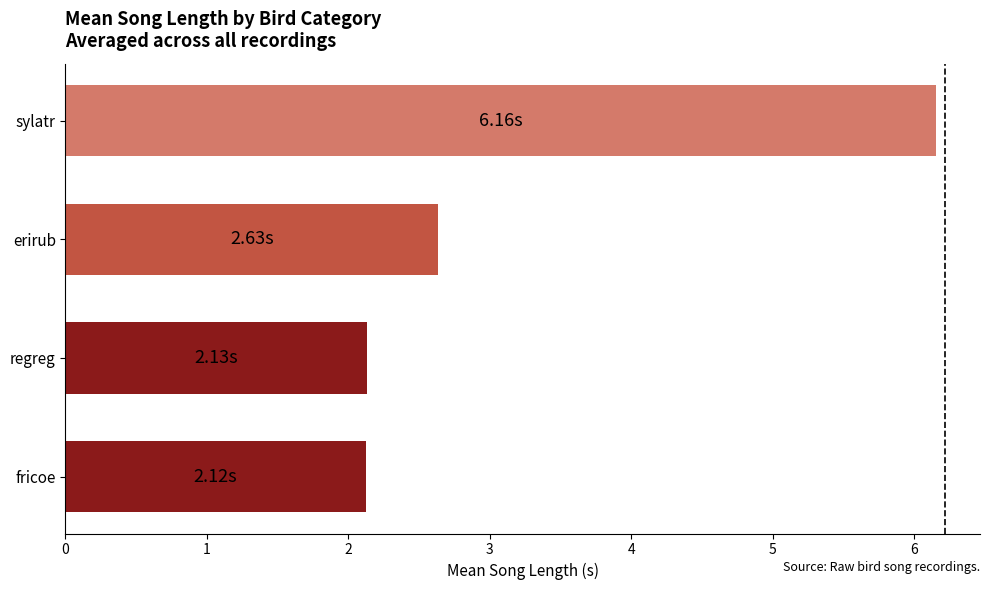

Between erirub and regreg, which is larger?

erirub